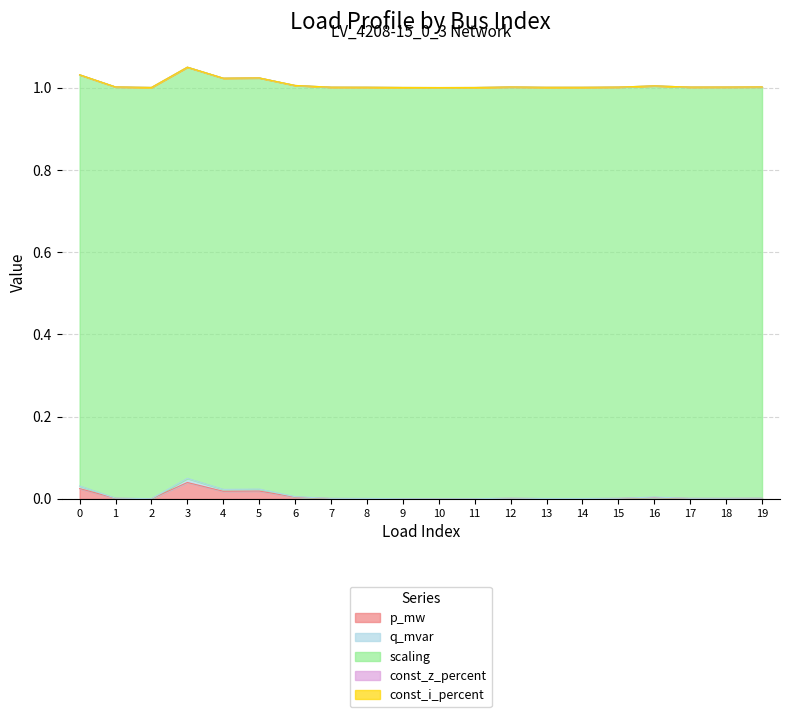

What is the total value across all series at 19?

1.0